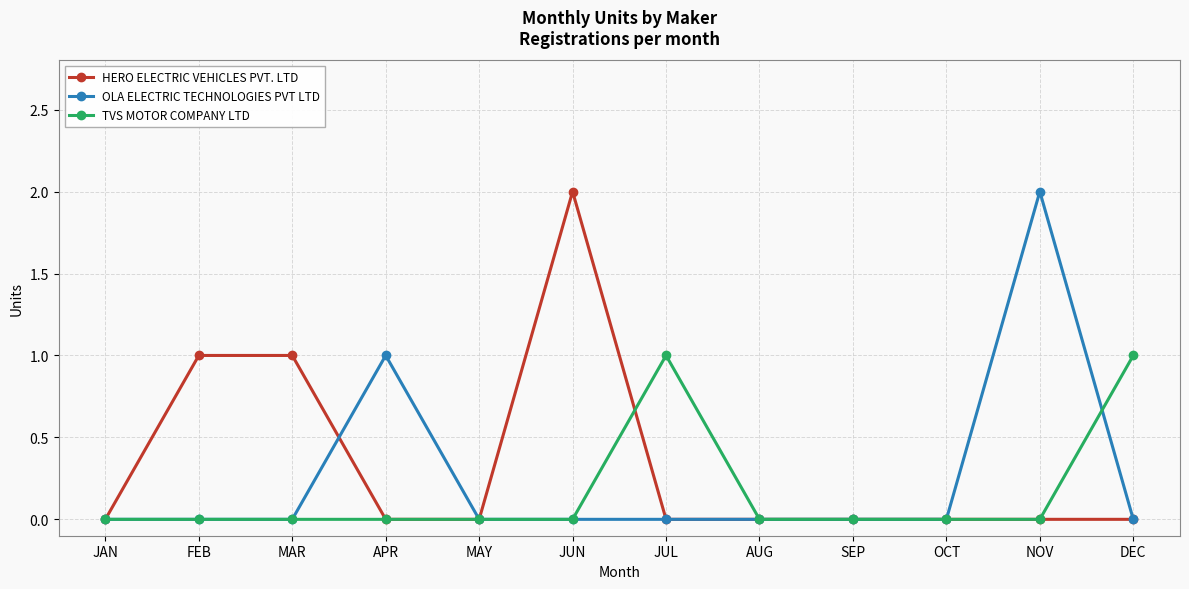

Is this an area chart (filled region under the line)?

No